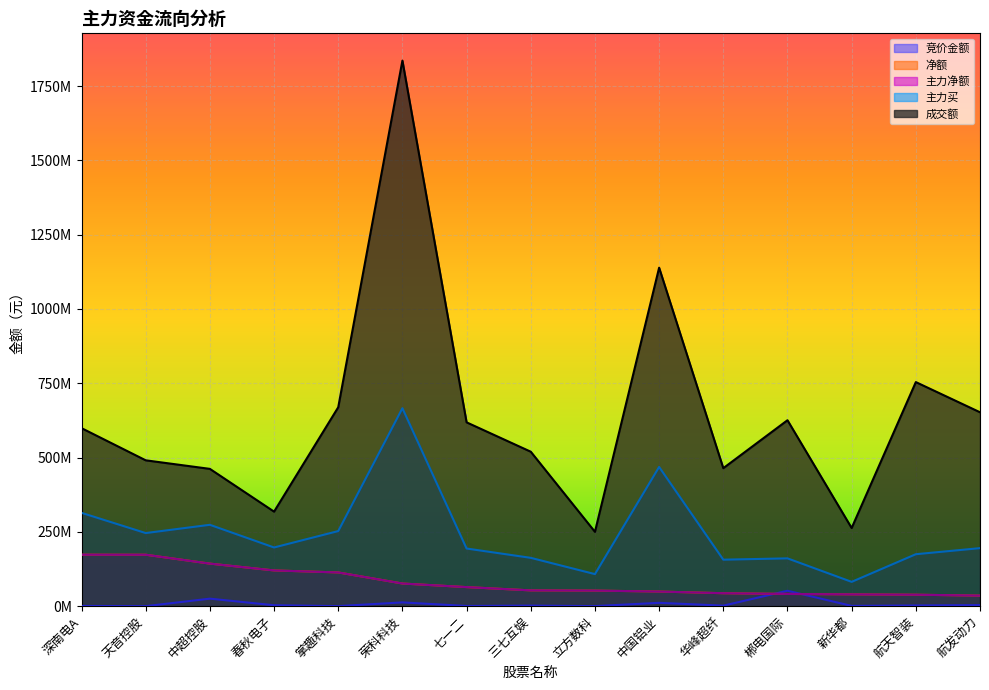

True or false: 竞价金额 and 主力买 cross at least once.

False